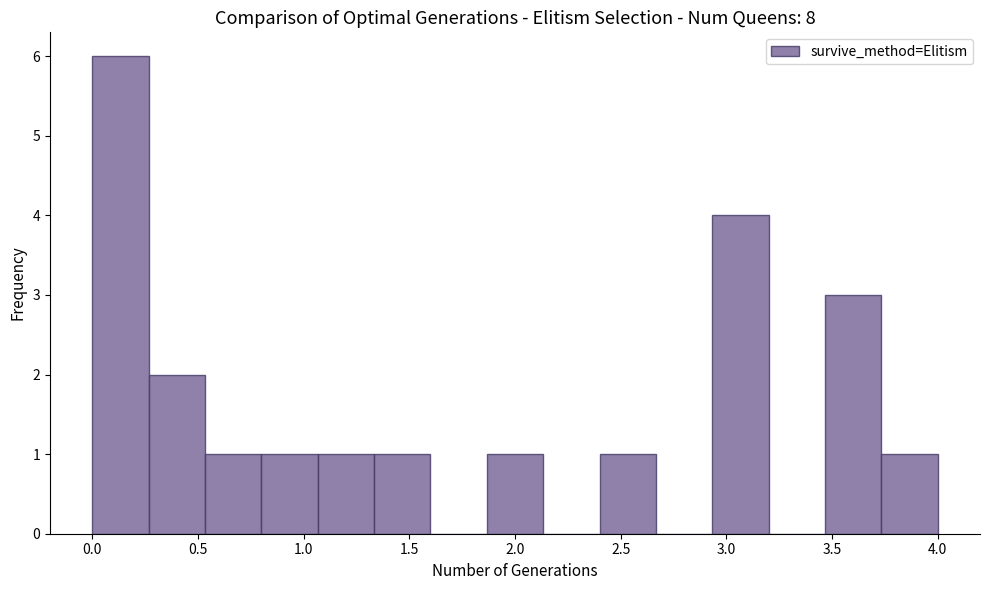

How tall is the bar that spans 0.80 to 1.05 on the x-axis? Neither the bar edges nor the heights are printed on the chart, so give them approximately, as read against the axes.

1